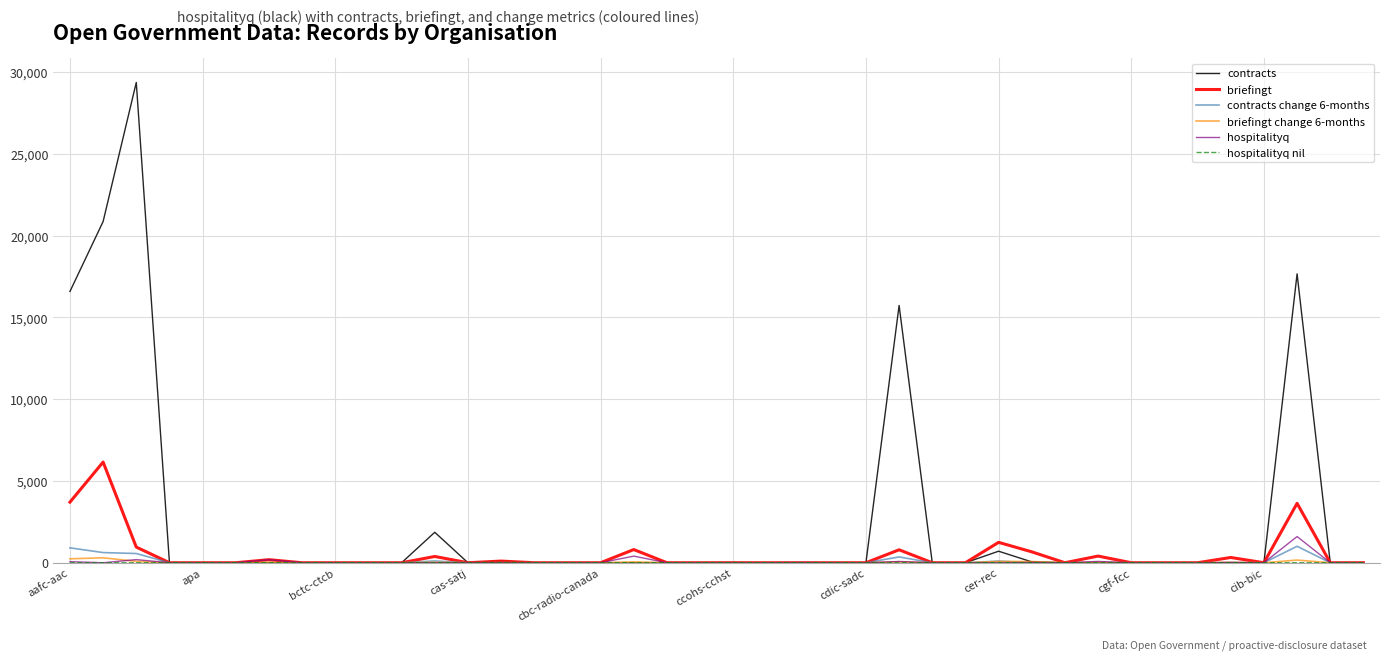

Which series has the largest total across all categories?

contracts